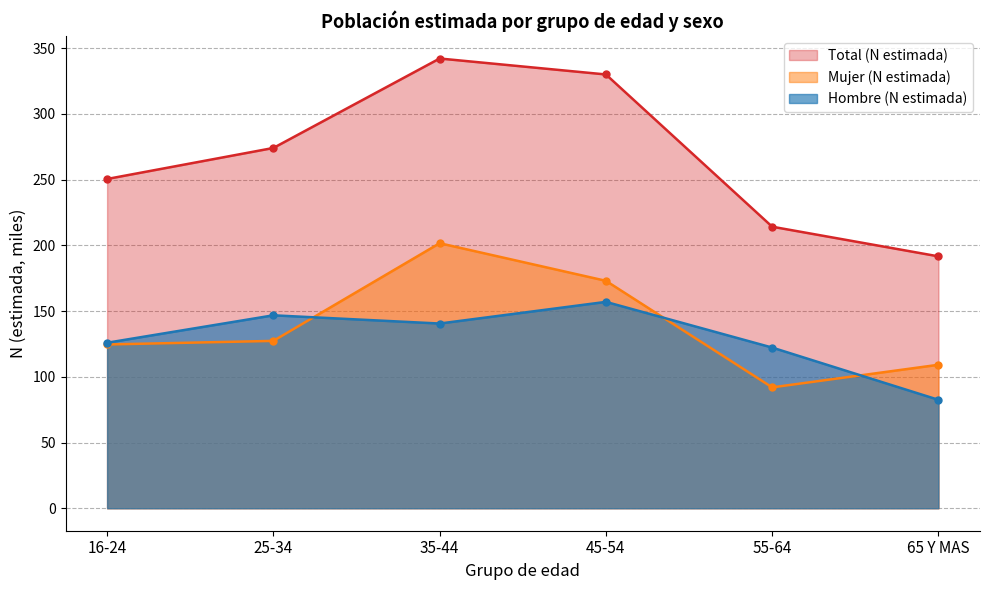

Reading left to right, extract all data points from this chart.

Hombre (N estimada): 125.9	146.7	140.5	157.0	122.2	82.5
Mujer (N estimada): 124.6	127.3	201.6	173.0	91.9	109.1
Total (N estimada): 250.4	274.0	342.1	329.9	214.1	191.6